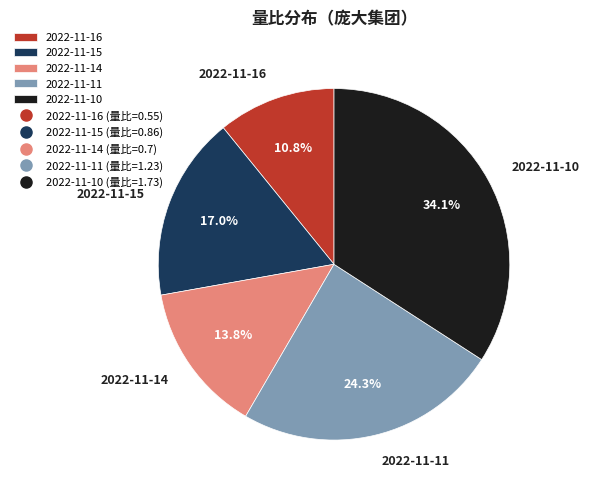

Is there a majority slice in this chart?

No